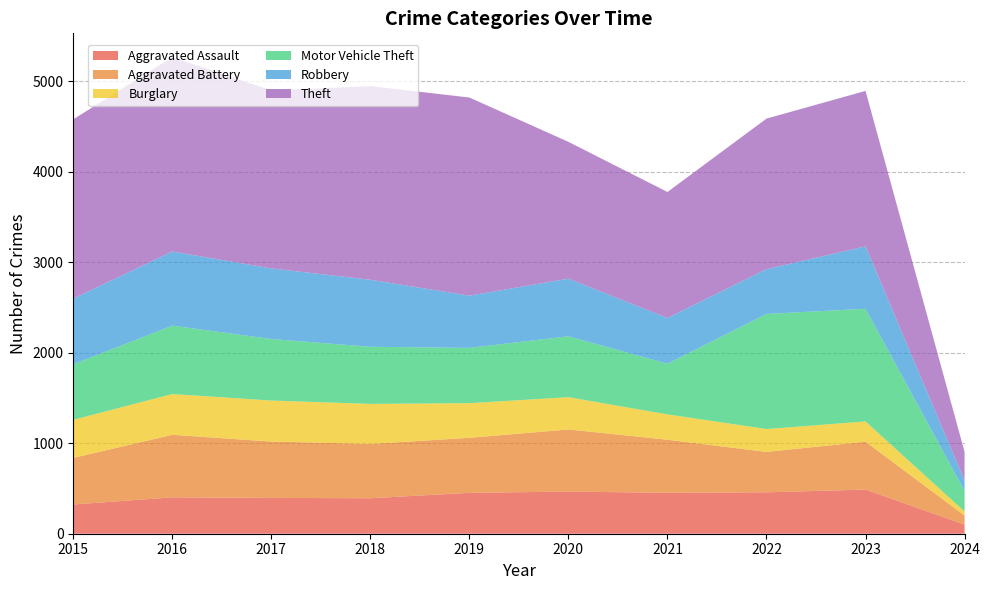

Reading right to left, extract all data points from this chart.

Aggravated Assault: 2024=101	2023=488	2022=458	2021=452	2020=466	2019=452	2018=392	2017=396	2016=402	2015=323
Aggravated Battery: 2024=100	2023=529	2022=446	2021=587	2020=686	2019=608	2018=600	2017=623	2016=691	2015=515
Burglary: 2024=45	2023=224	2022=253	2021=280	2020=357	2019=383	2018=443	2017=453	2016=451	2015=421
Motor Vehicle Theft: 2024=226	2023=1245	2022=1272	2021=560	2020=673	2019=611	2018=631	2017=680	2016=756	2015=614
Robbery: 2024=116	2023=690	2022=495	2021=506	2020=637	2019=577	2018=741	2017=780	2016=819	2015=726
Theft: 2024=317	2023=1718	2022=1664	2021=1392	2020=1512	2019=2190	2018=2140	2017=1968	2016=2148	2015=1981